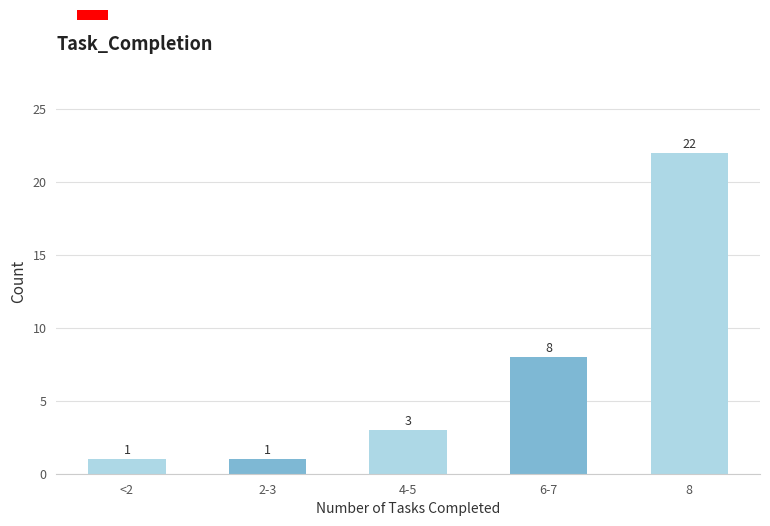

Reading left to right, transcribe all the data shown in this chart.

<2=1	2-3=1	4-5=3	6-7=8	8=22